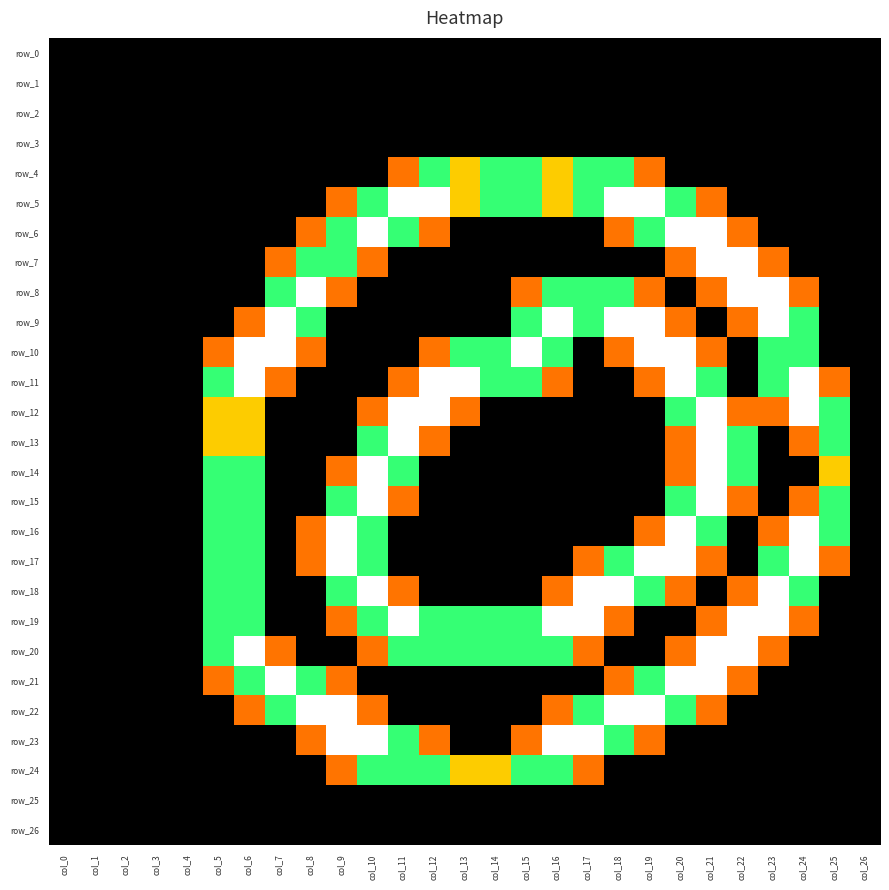

What is the difference between the row_12 values at col_21 and col_18?

2.0